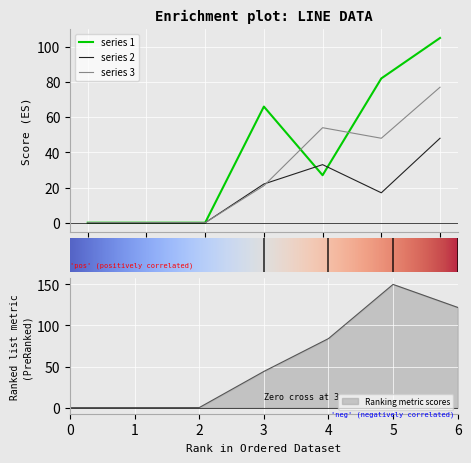

In 2, how many points are higher than both neighbors (excluding endpoints)?

1